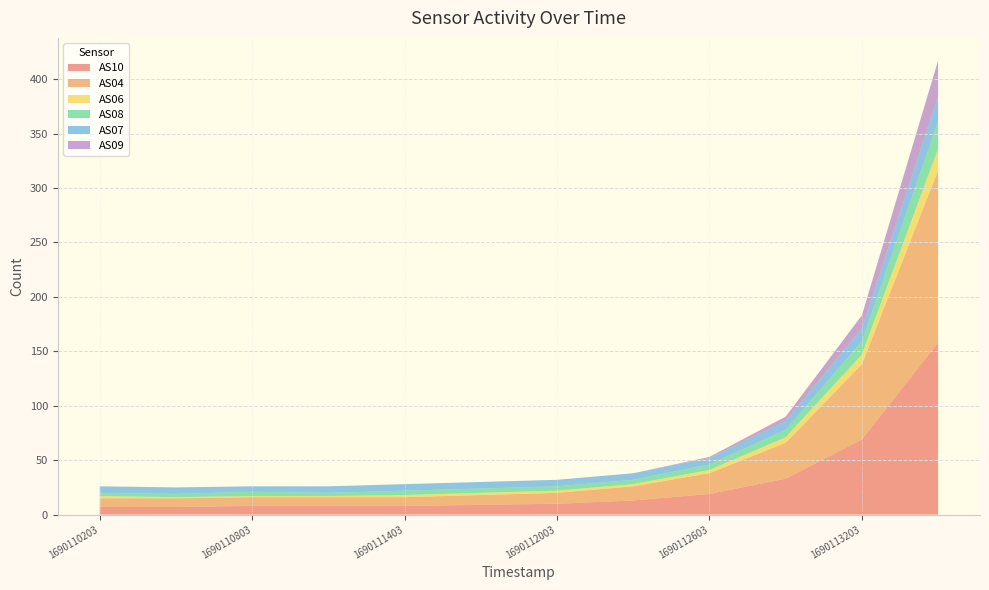

Reading right to left, extract all data points from this chart.

AS10: 1690113503=158	1690113203=69	1690112903=33	1690112603=19	1690112303=13	1690112003=10	1690111703=9	1690111403=8	1690111103=8	1690110803=8	1690110503=7	1690110203=7
AS04: 1690113503=158	1690113203=69	1690112903=33	1690112603=19	1690112303=13	1690112003=10	1690111703=9	1690111403=8	1690111103=8	1690110803=8	1690110503=8	1690110203=8
AS06: 1690113503=20	1690113203=9	1690112903=5	1690112603=3	1690112303=2	1690112003=2	1690111703=2	1690111403=2	1690111103=1	1690110803=1	1690110503=1	1690110203=2
AS08: 1690113503=25	1690113203=12	1690112903=7	1690112603=5	1690112303=4	1690112003=4	1690111703=4	1690111403=4	1690111103=3	1690110803=4	1690110503=3	1690110203=3
AS07: 1690113503=23	1690113203=12	1690112903=8	1690112603=6	1690112303=6	1690112003=6	1690111703=6	1690111403=6	1690111103=6	1690110803=5	1690110503=6	1690110203=6
AS09: 1690113503=33	1690113203=12	1690112903=4	1690112603=1	1690112303=0	1690112003=0	1690111703=0	1690111403=0	1690111103=0	1690110803=0	1690110503=0	1690110203=0